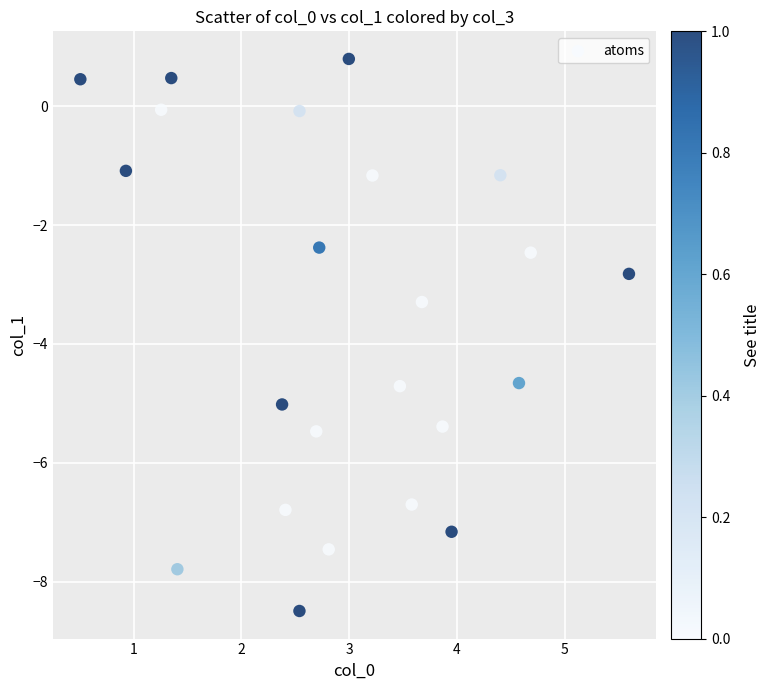

What is the range of X values (max minus min)?

5.1